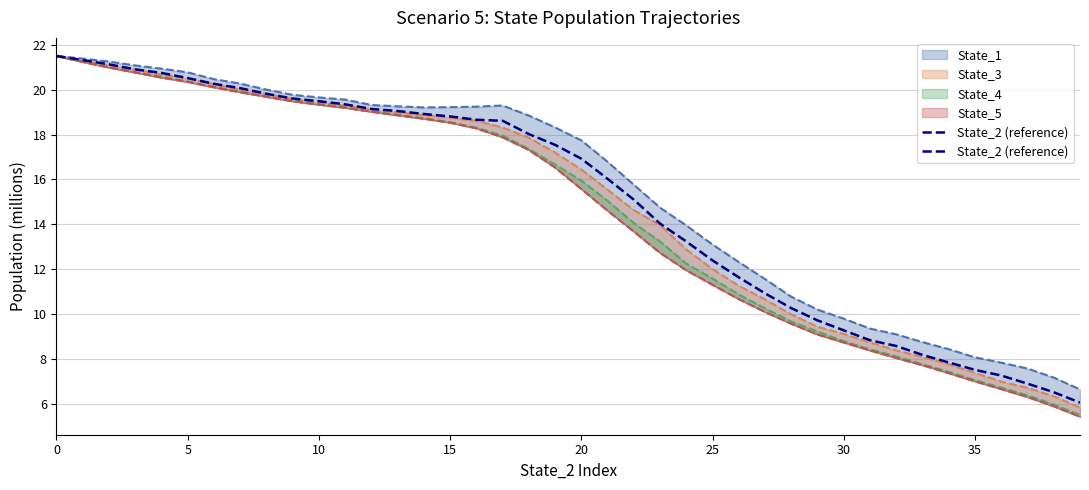

At which label is State_1 line closest to 14?

24